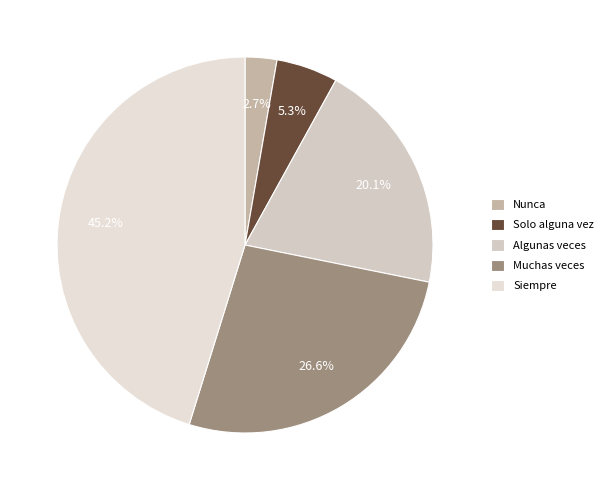

Which category has the biggest portion of the pie?

Siempre